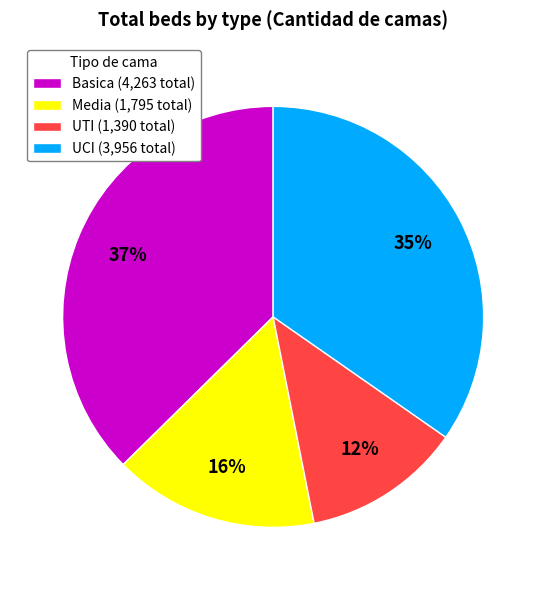

To the nearest percent, what is the average slice percentage?

25%